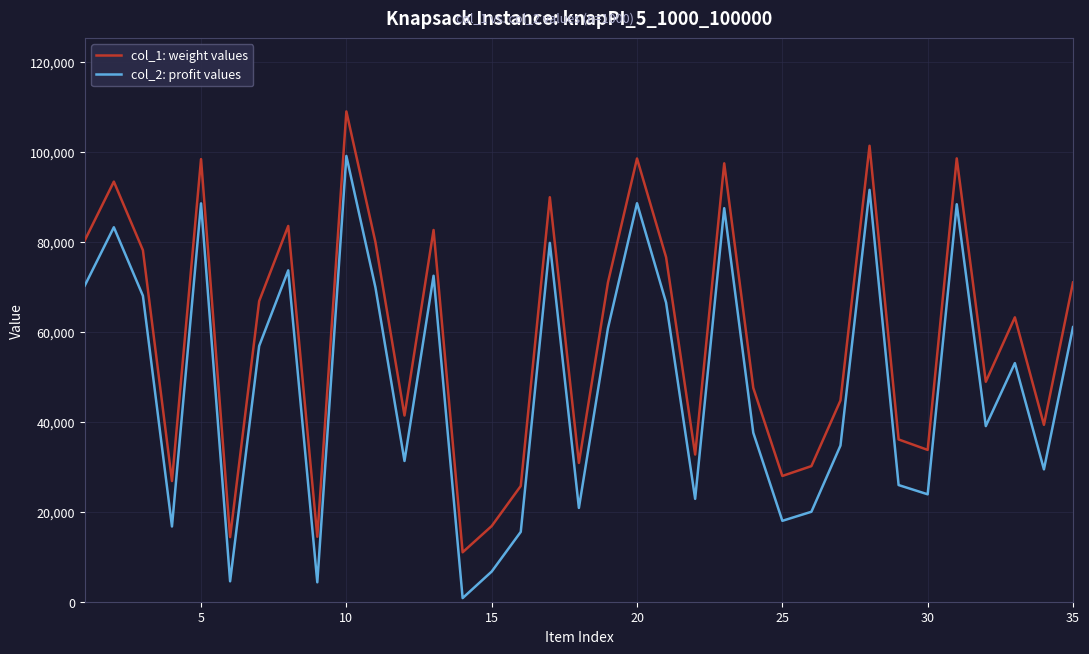

True or false: col_1: weight values and col_2: profit values cross at least once.

False